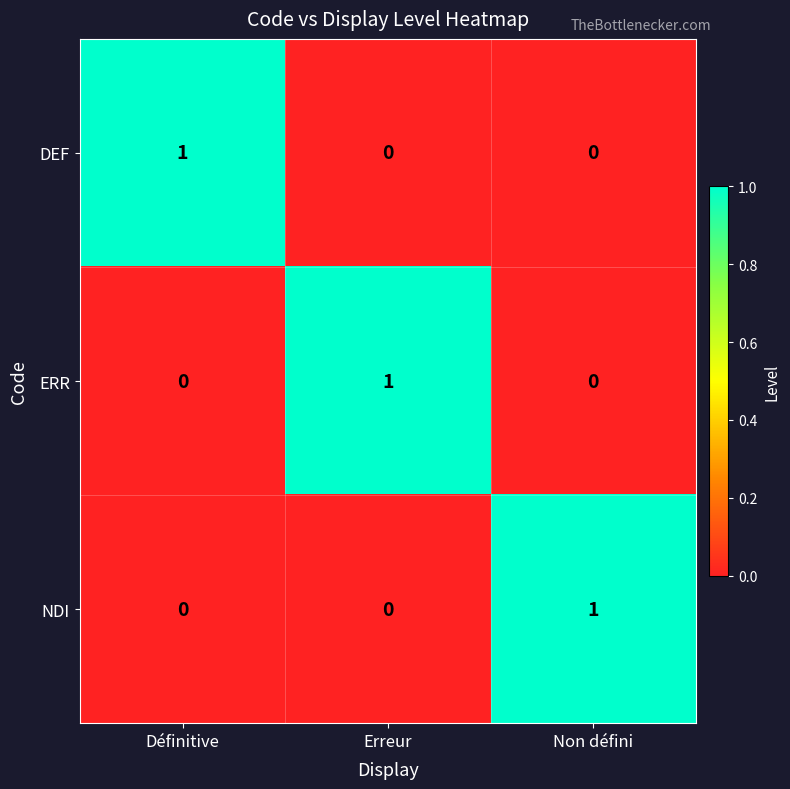

At how many categories does at least one series exceed 0?

3